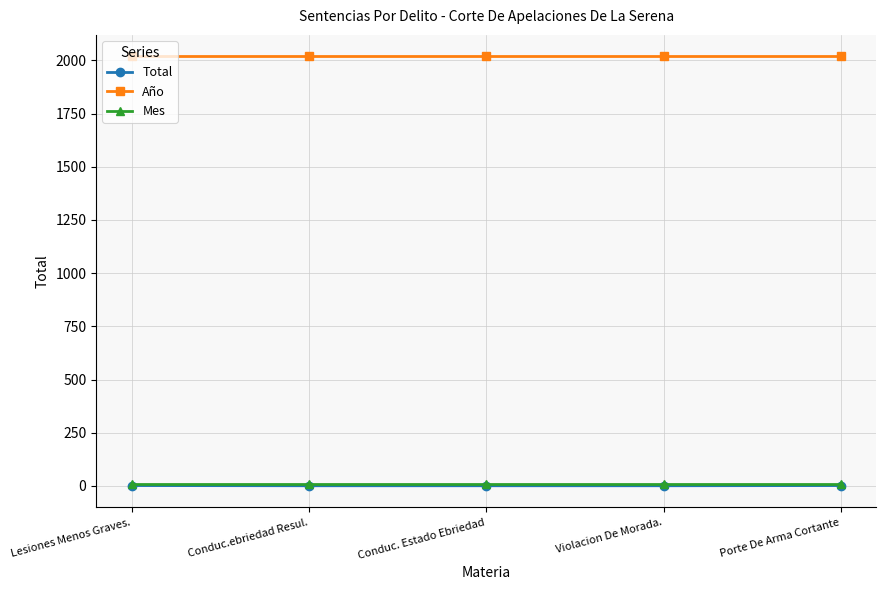

What is the label of the 2nd point from the right?

Violacion De Morada.